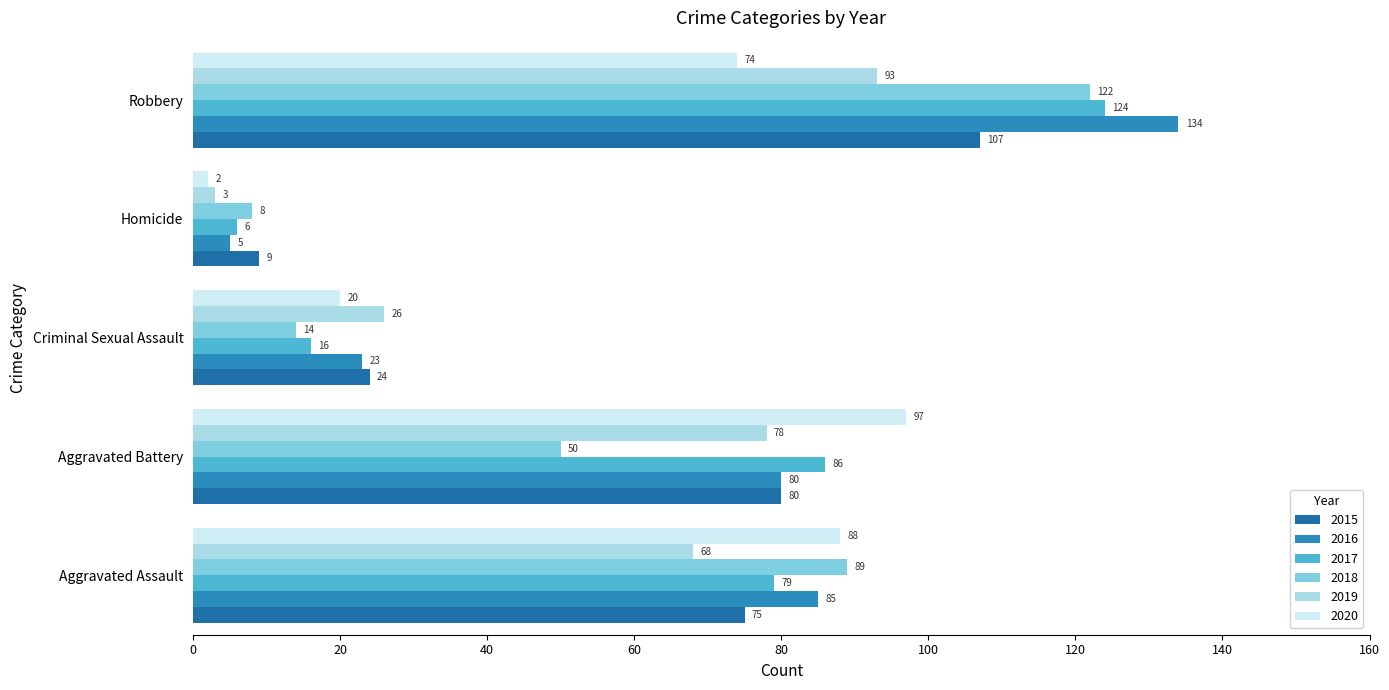

What is the greatest value displayed?

134